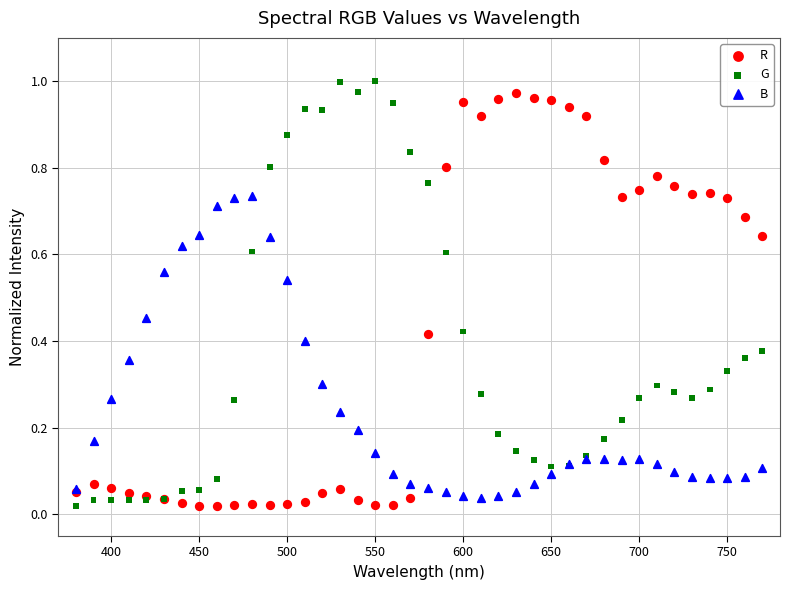

What are all the series names shown in the legend?

R, G, B